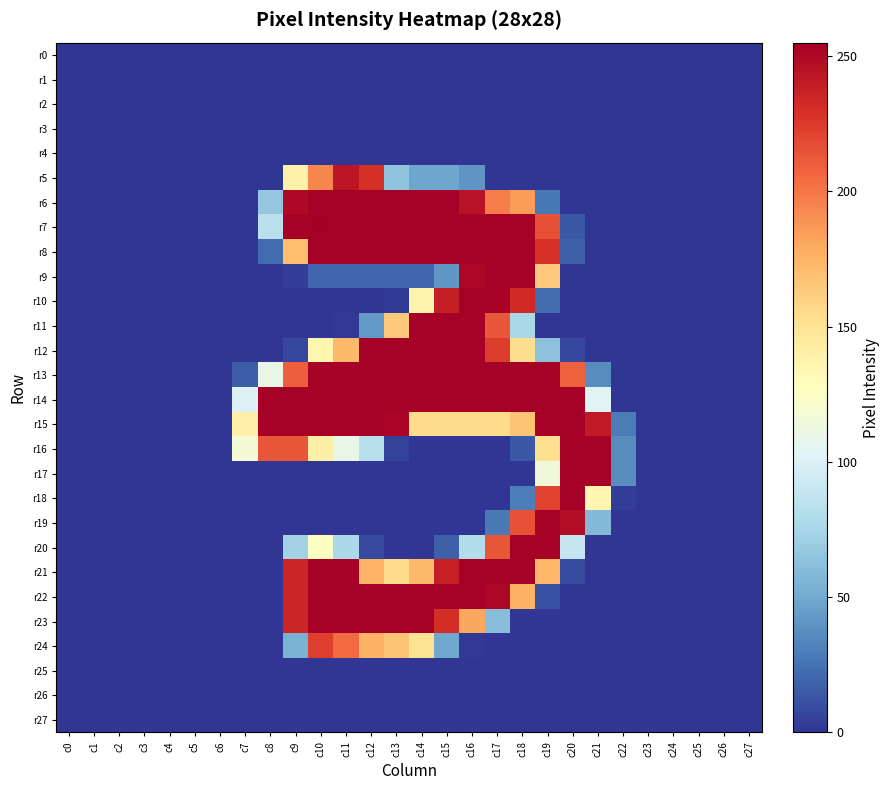

How many categories are shown in the chart?

28